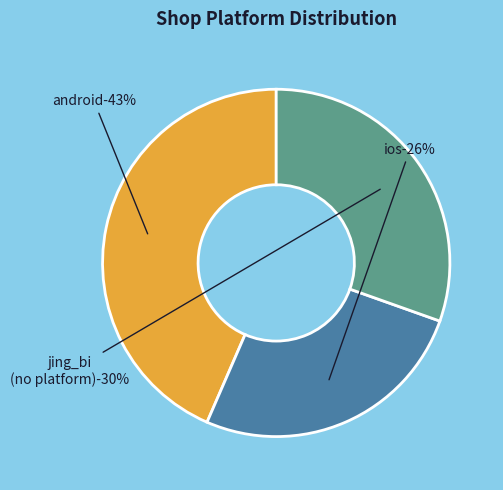

Does ios account for over 50% of the chart?

No